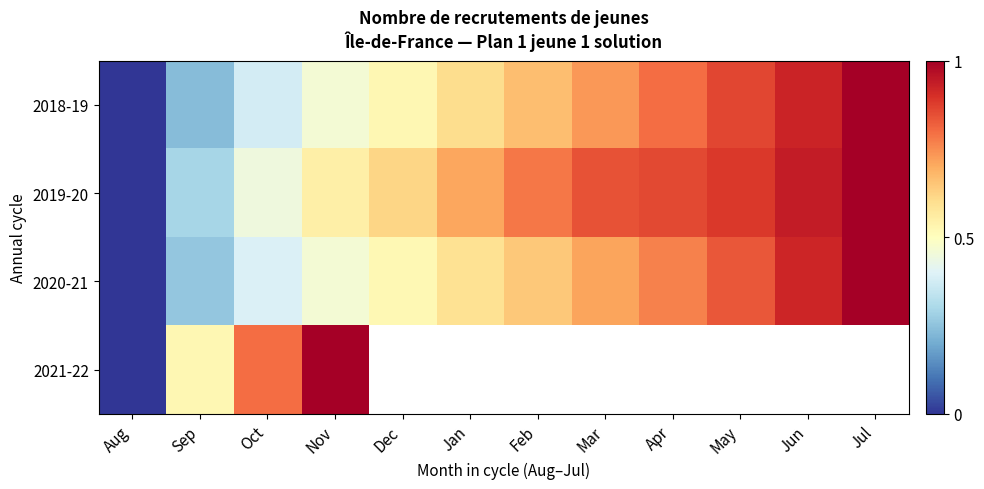

Where is 2020-21 nearest to the value 0?

Aug